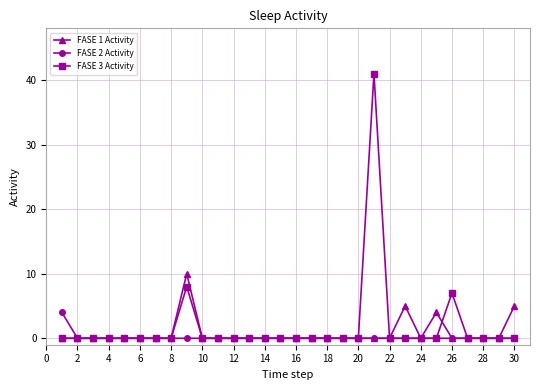

How many FASE 1 Activity values are between 0 and 1?

26